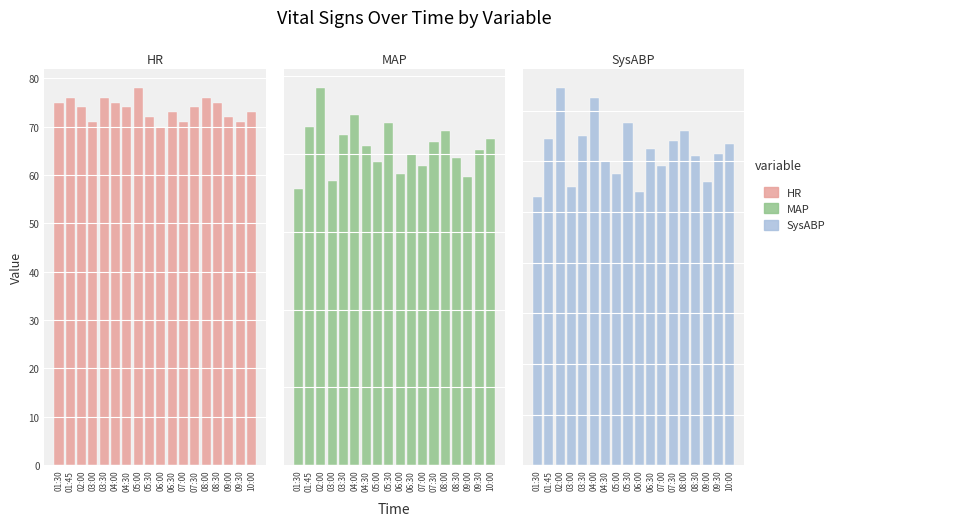

Which series has the largest total across all categories?

SysABP